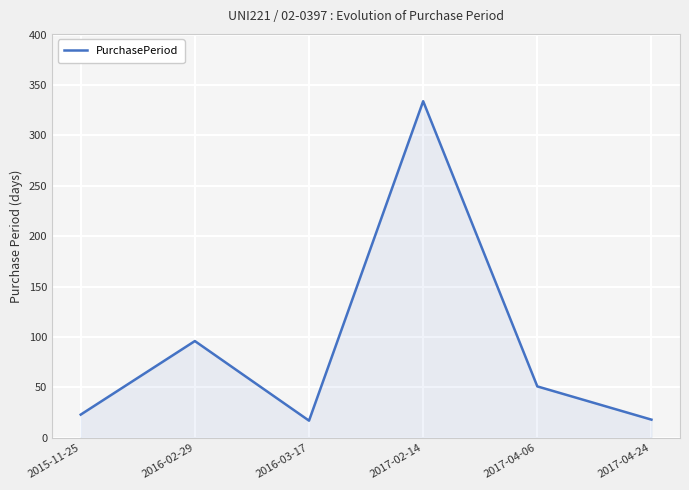

Is it true that the value at 2016-03-17 is 17?

True